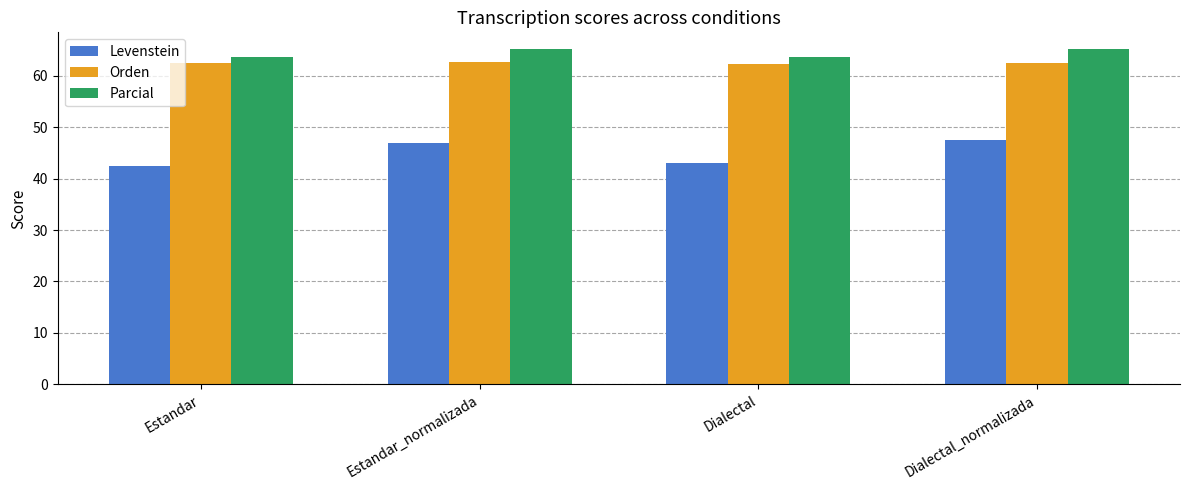

Is the value of Levenstein at Estandar greater than the value of Parcial at Estandar_normalizada?

No